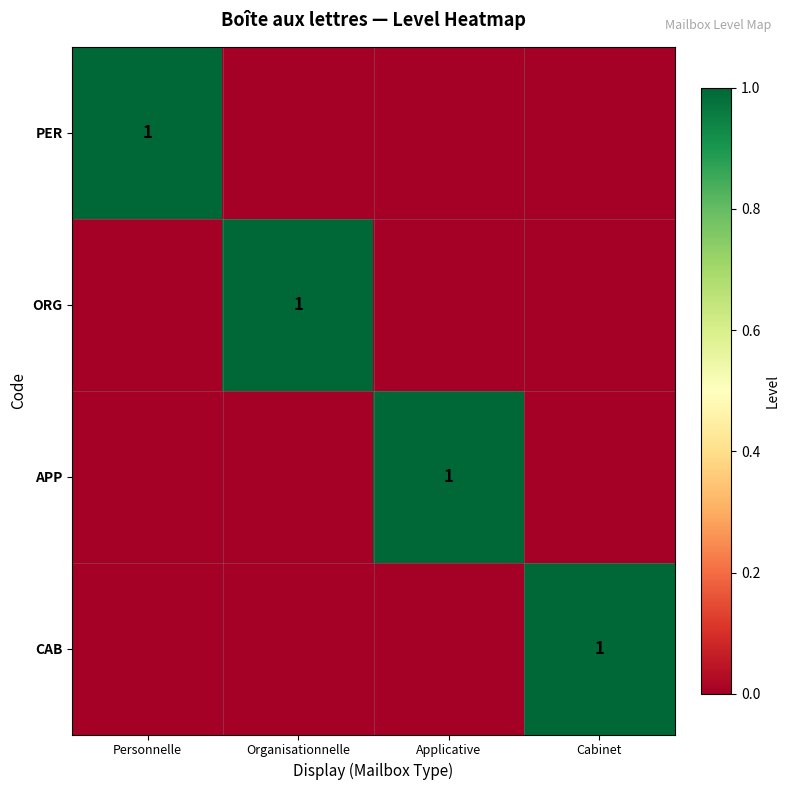

Is it true that CAB equals 1 at Cabinet?

True